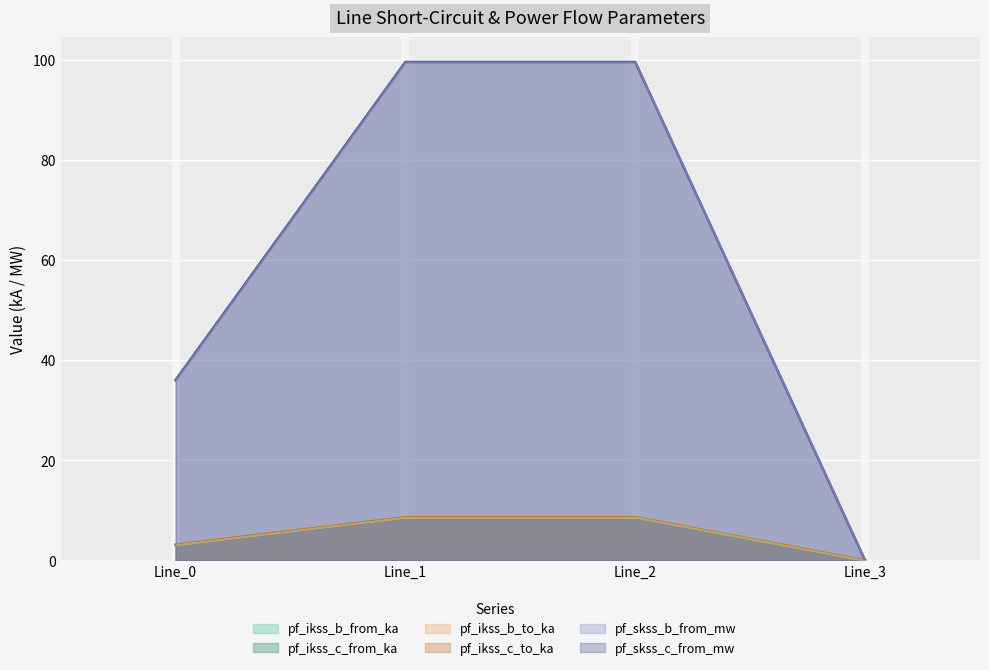

What is the value of the pf_ikss_b_from_ka point at the 2nd from the left?

8.6